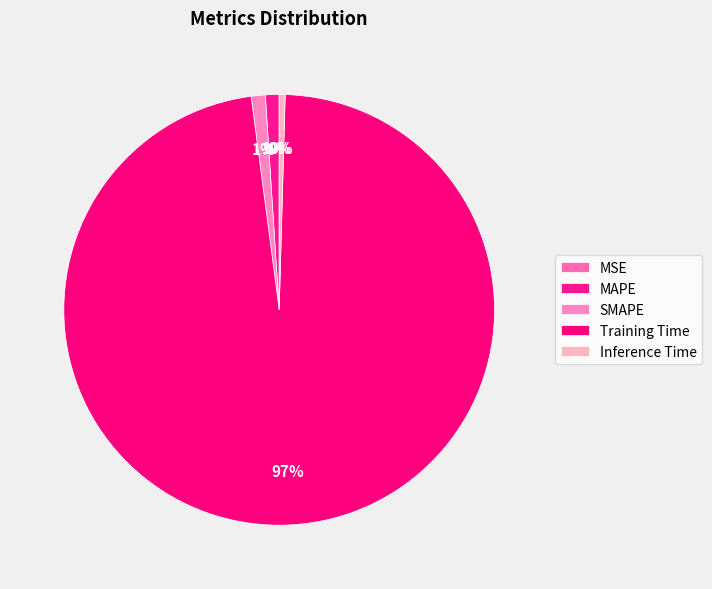

How many segments does this pie chart have?

5